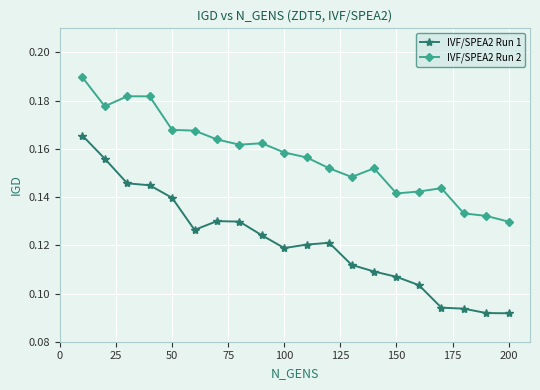

What is the sum of all IVF/SPEA2 Run 2 values?

3.1